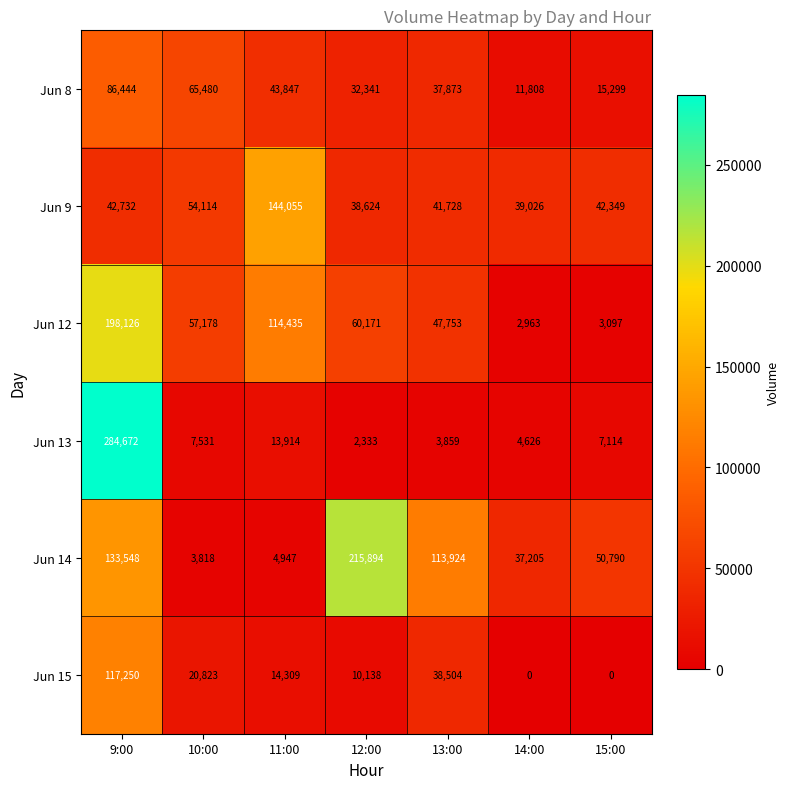

Count the number of data series in this chart.

6